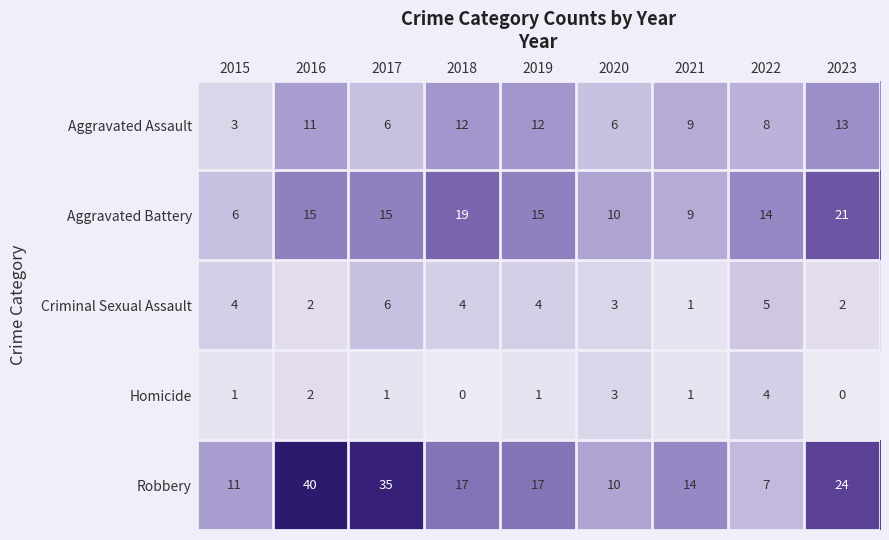

What is the difference between the highest and lowest values at 2020?

7